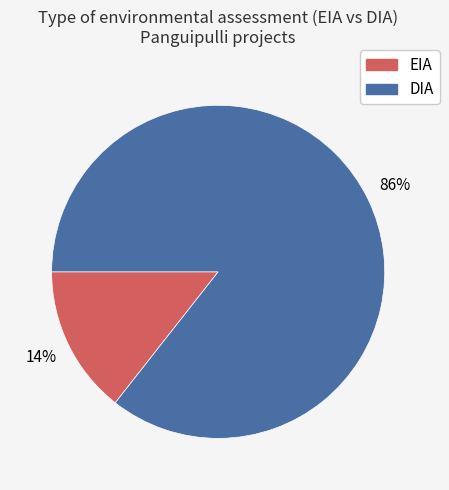

To the nearest percent, what is the average slice percentage?

50%